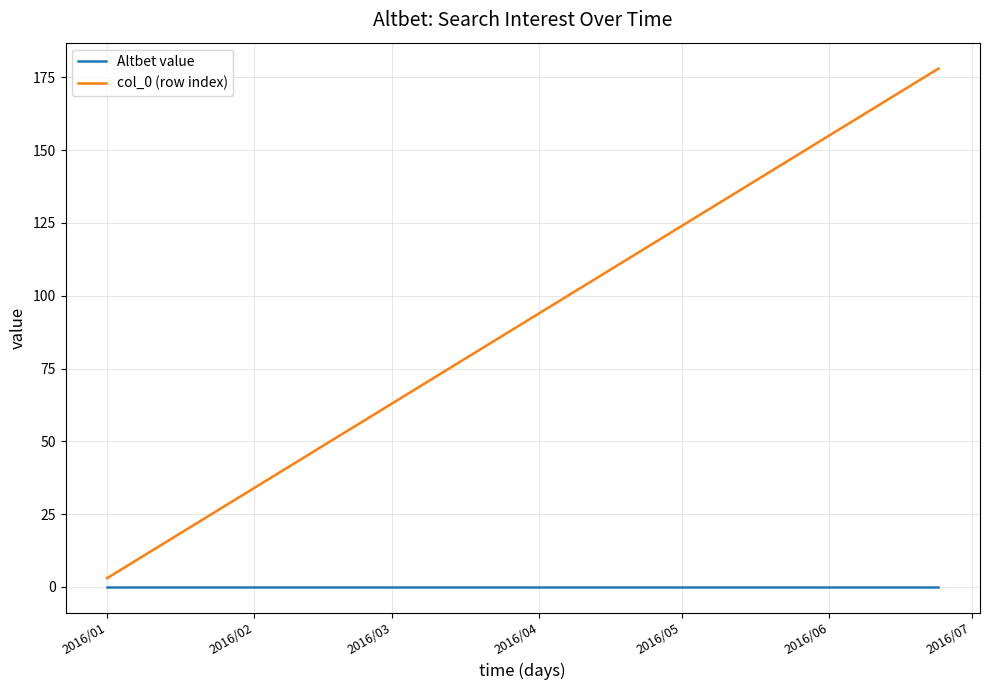

Which series has the largest total across all categories?

col_0 (row index)